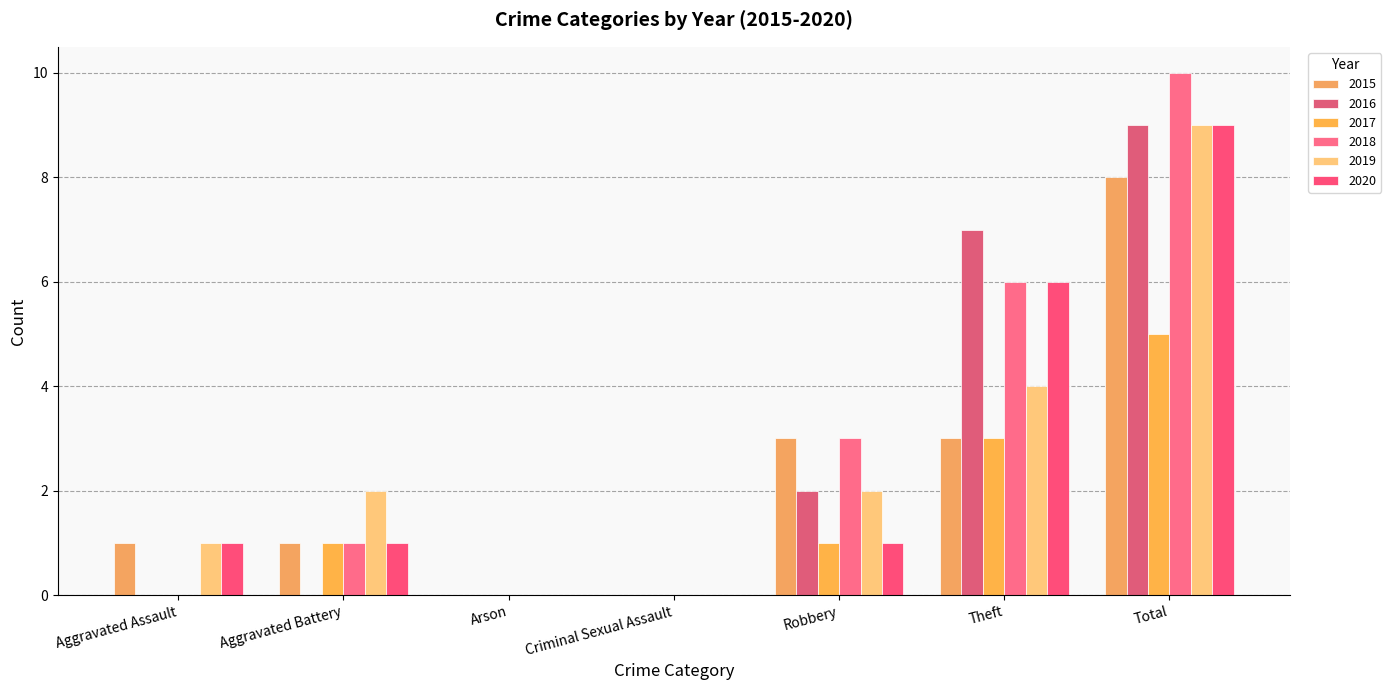

What value does the 2018 series have at Theft?

6